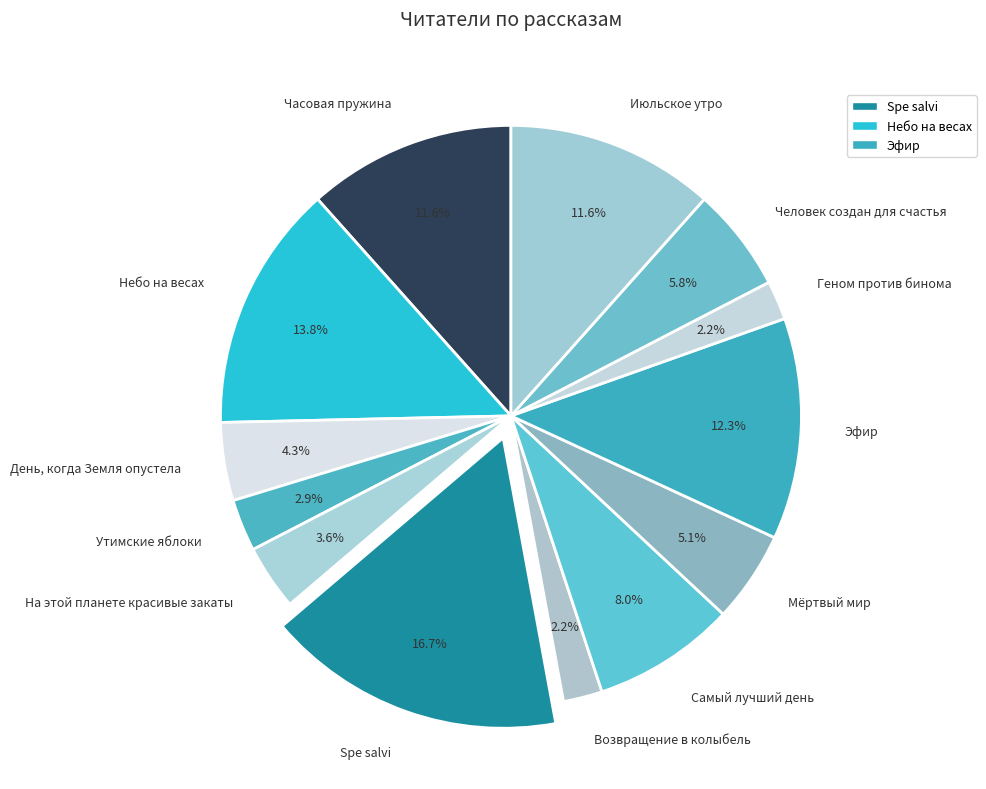

What is the total percentage of Геном против бинома and День, когда Земля опустела?

6.5%